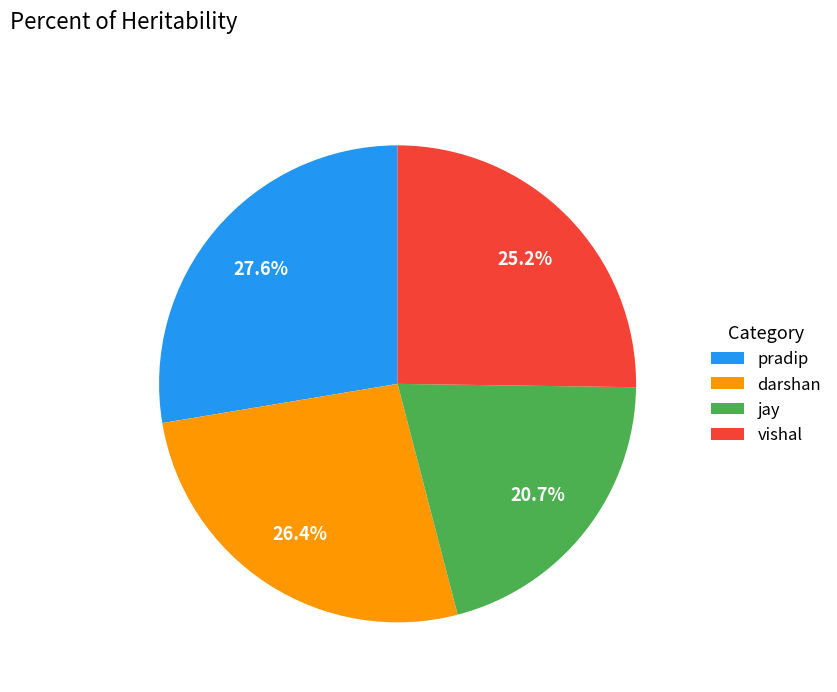

What portion of the pie excludes jay?

79.3%